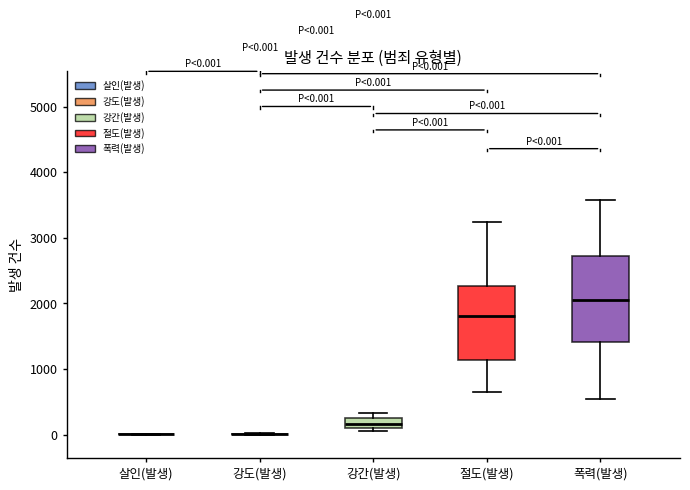

Comparing the boxes themselves (not the whiskers), which one is the tallest?

폭력(발생)